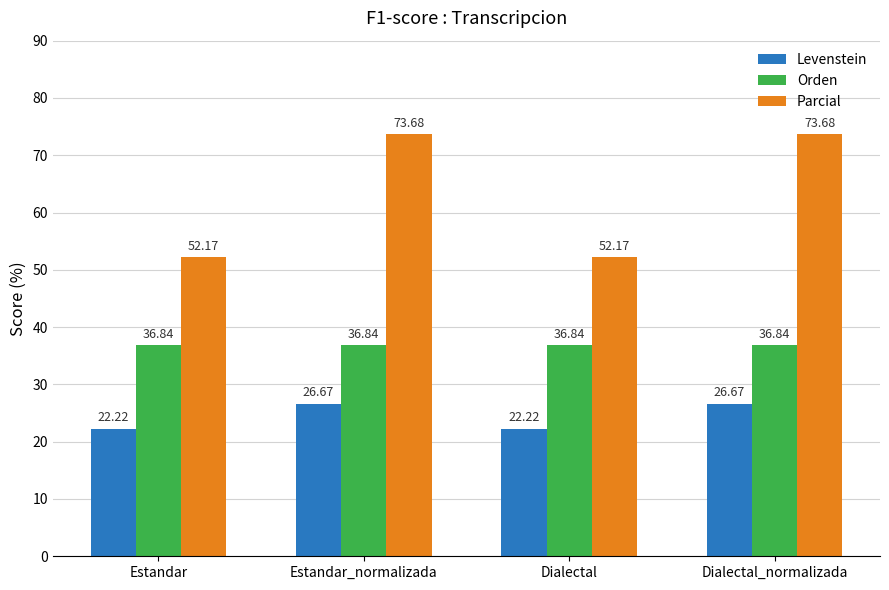

Which series has the widest spread of values?

Parcial